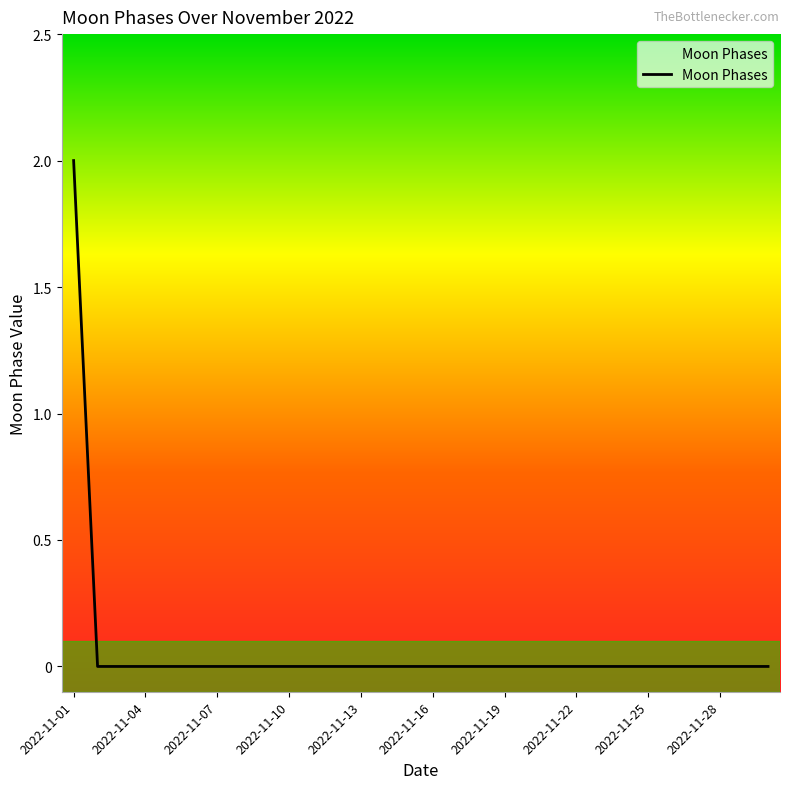

Reading left to right, list all the values displayed in this chart.

2	0	0	0	0	0	0	0	0	0	0	0	0	0	0	0	0	0	0	0	0	0	0	0	0	0	0	0	0	0